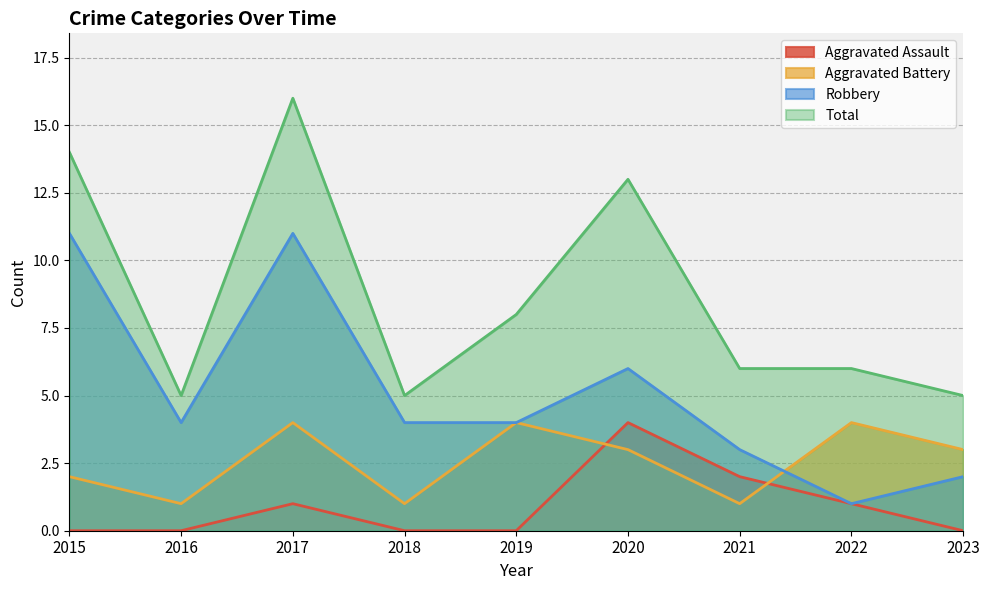

What is the total value across all series at 2021?

12